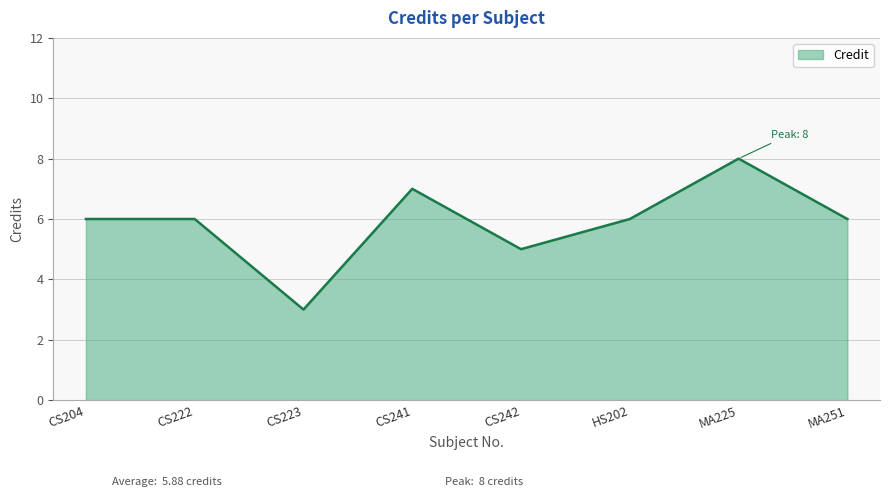

True or false: the data shows 6 at HS202.

True